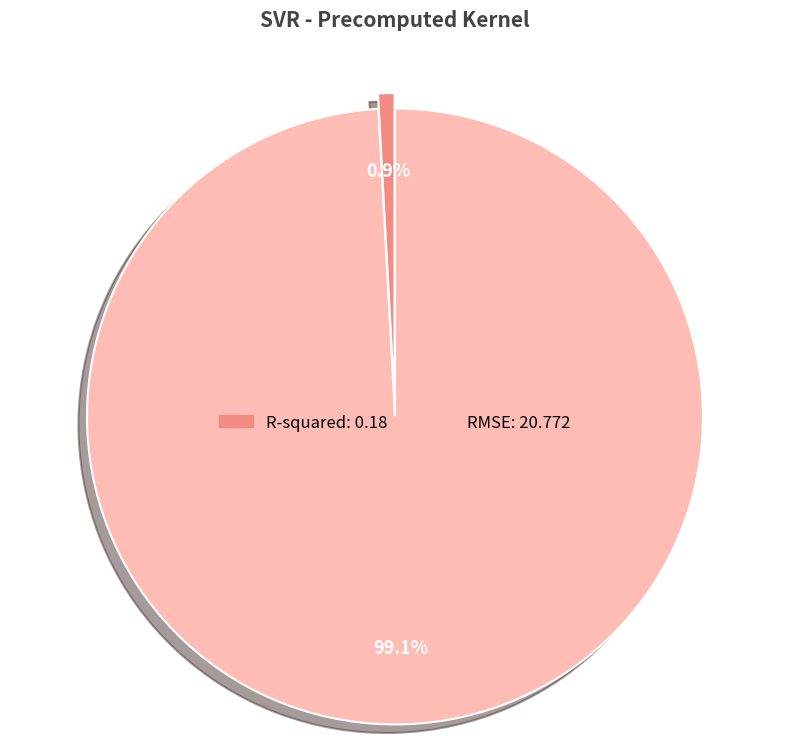

How many slices are in this pie chart?

2